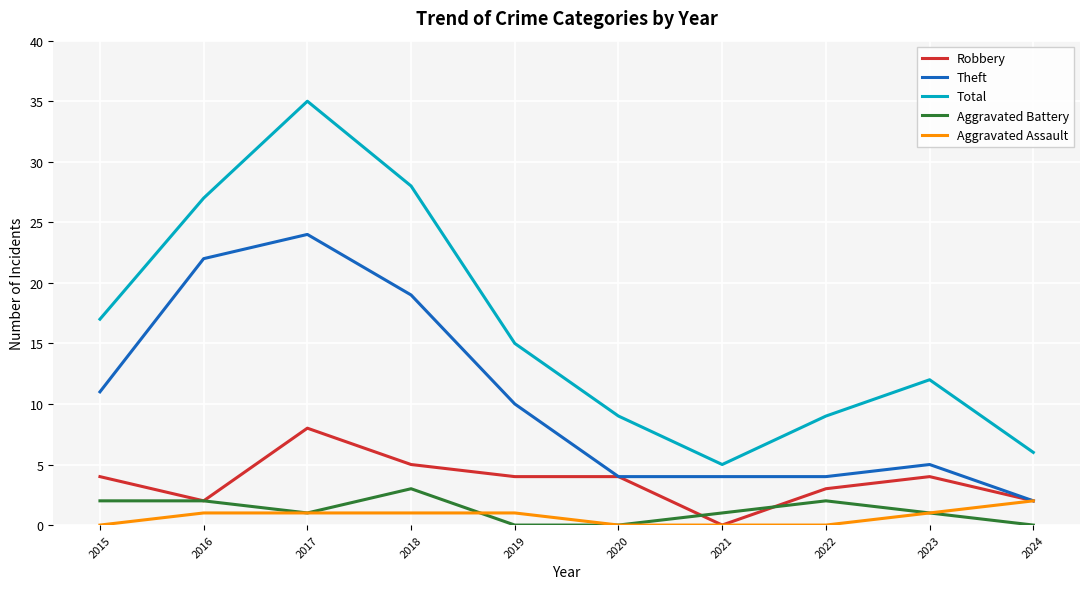

What is the total value across all series at 2016?

54